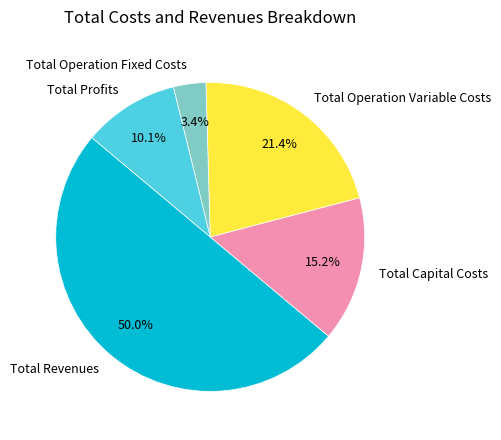

To the nearest percent, what is the combined percentage of Total Revenues and Total Capital Costs?

65%